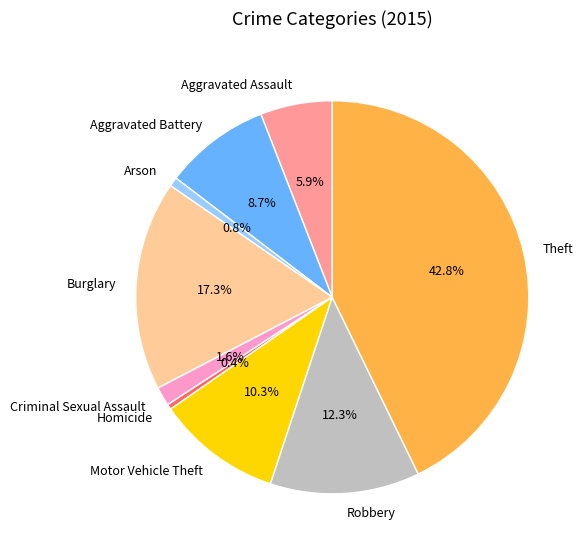

To the nearest percent, what portion does Aggravated Assault represent?

6%